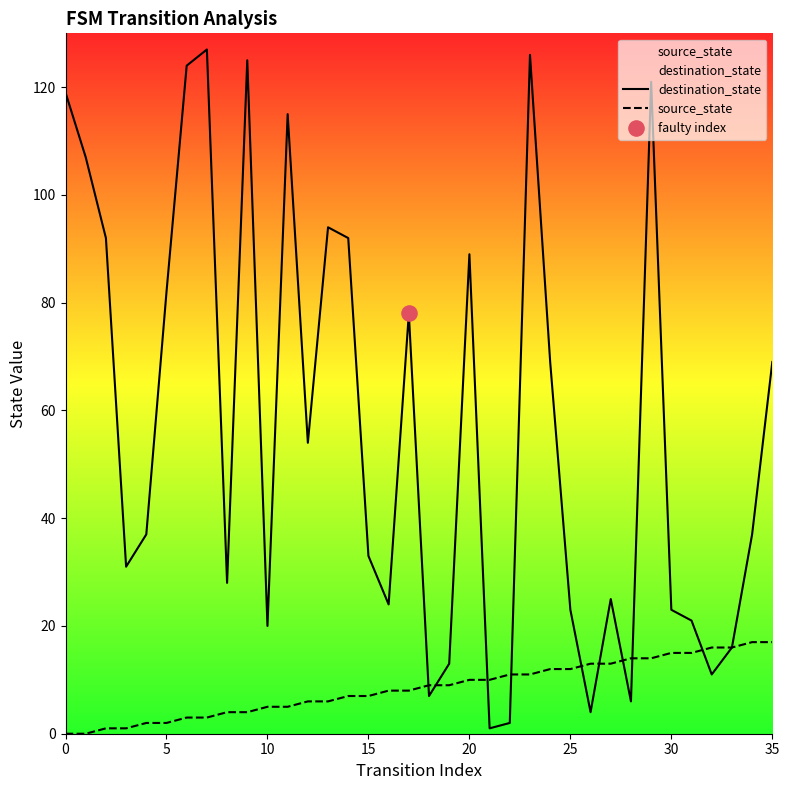

At which category is the sum across all series the highest?

23